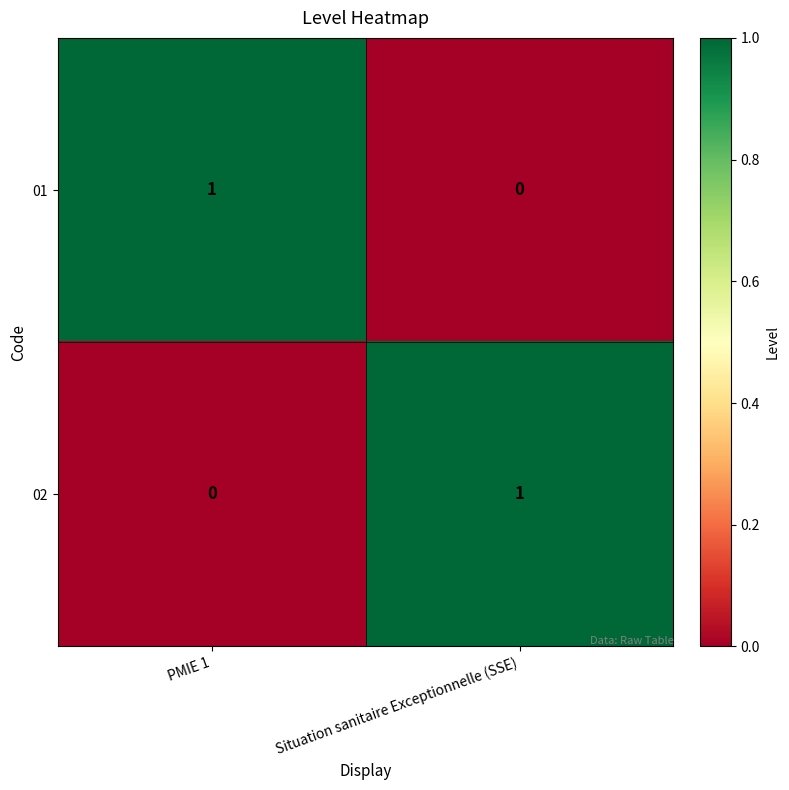

What is the total value across all series at Situation sanitaire Exceptionnelle (SSE)?

1